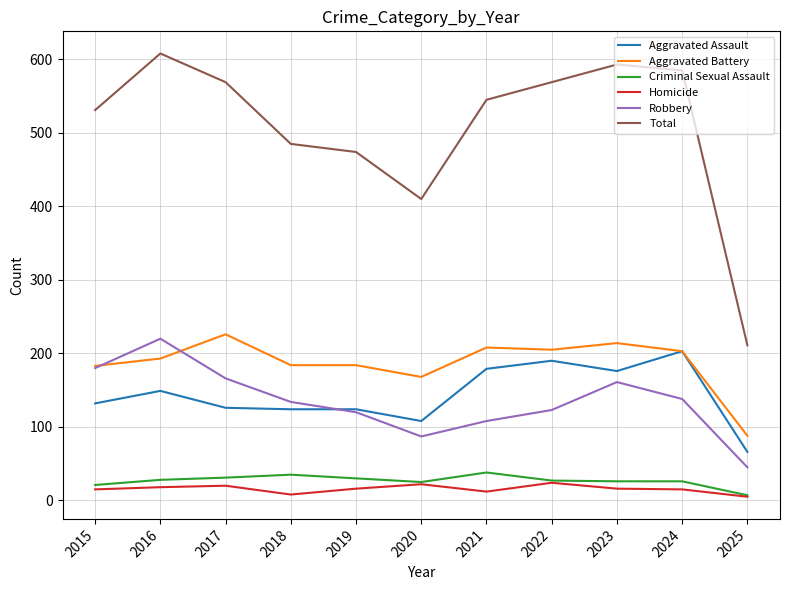

How many values in the Criminal Sexual Assault series are below 27?

5